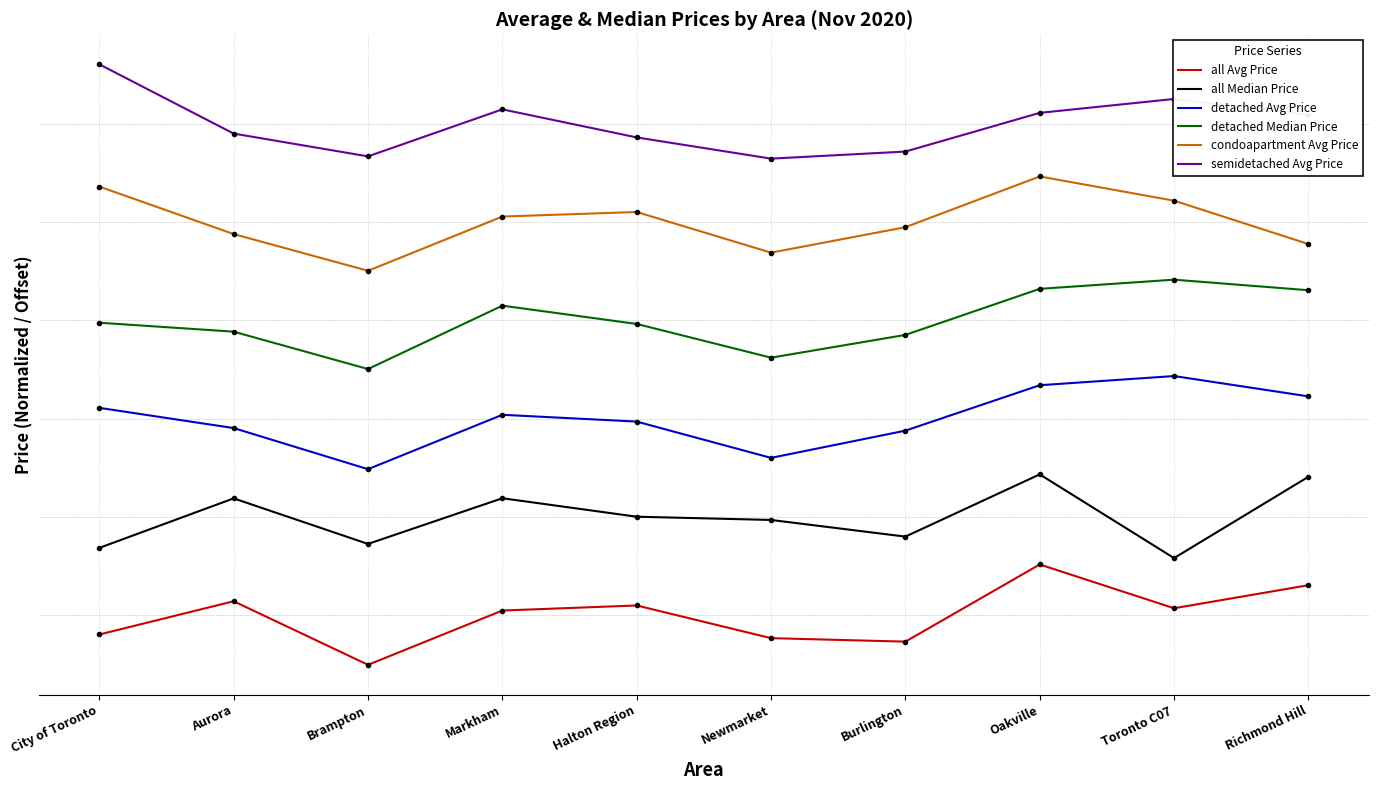

What is the difference between the highest and lowest values at City of Toronto?

20.3